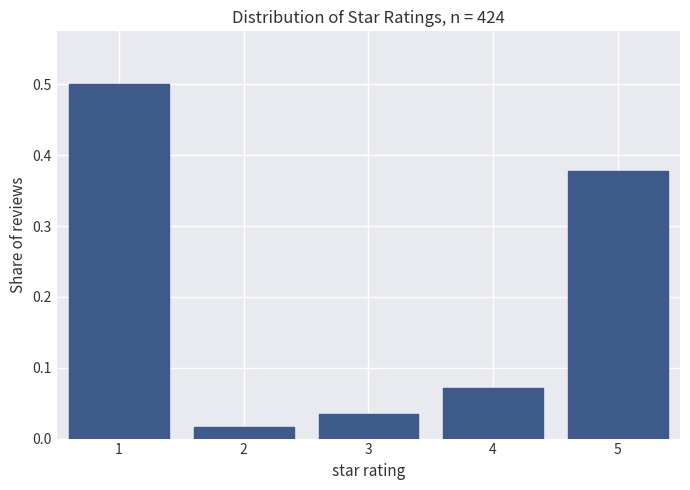

True or false: the data shows 0.6 at 5.

False